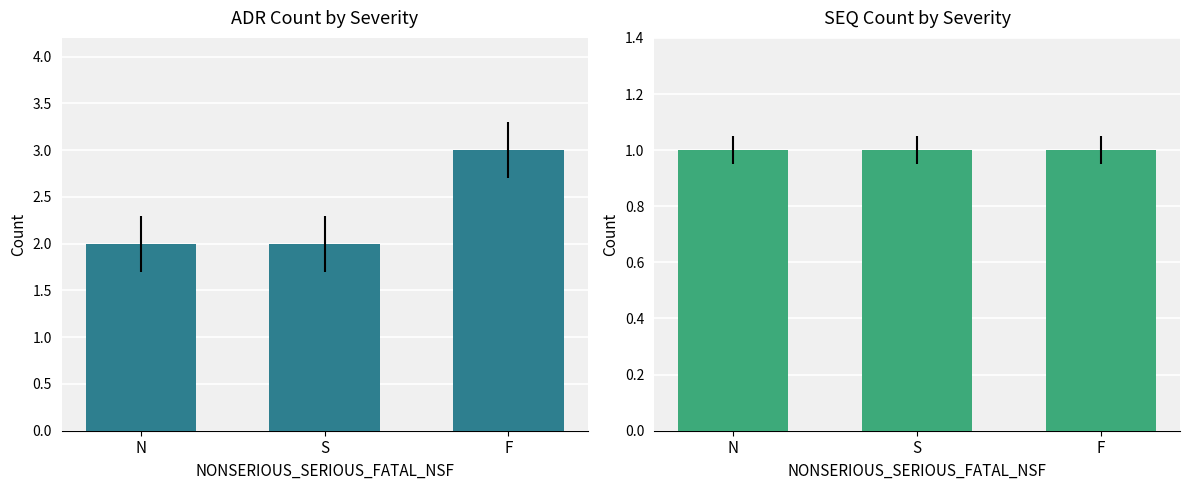

What is the value of the SEQ bar at the 1st from the left?

1